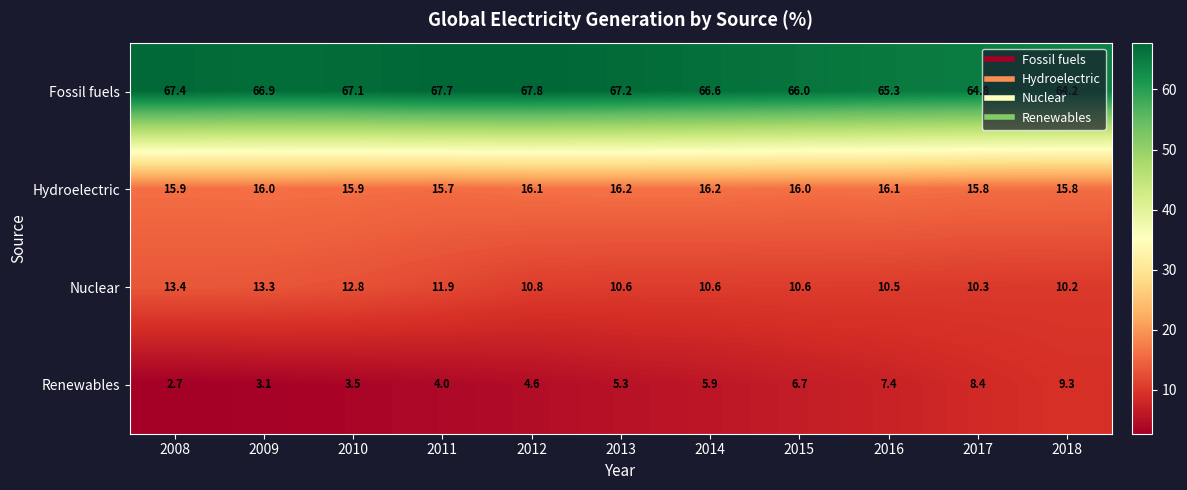

At how many categories does at least one series exceed 6?

11